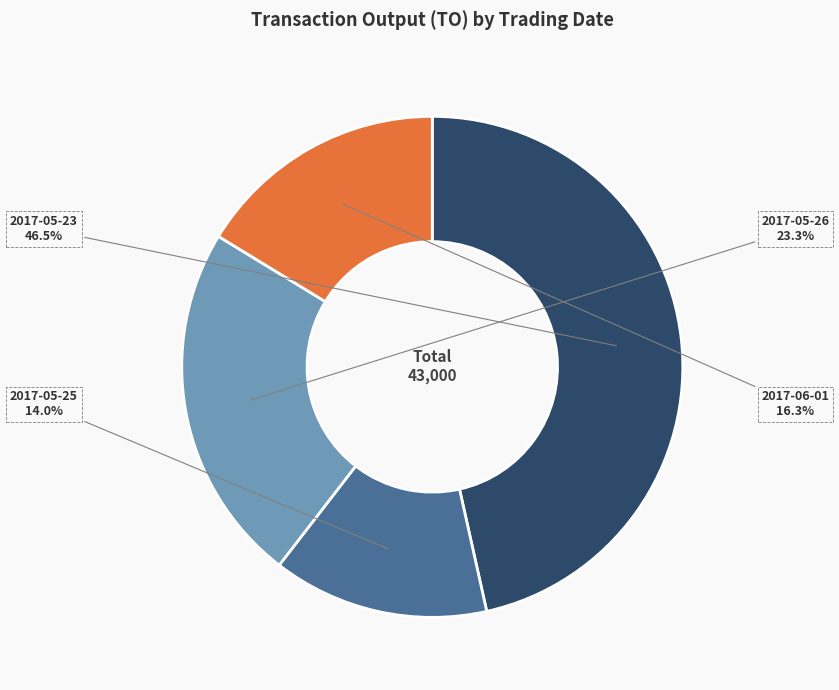

Approximately how many times larger is the value at 2017-05-23 compared to 2017-05-25?

3.3